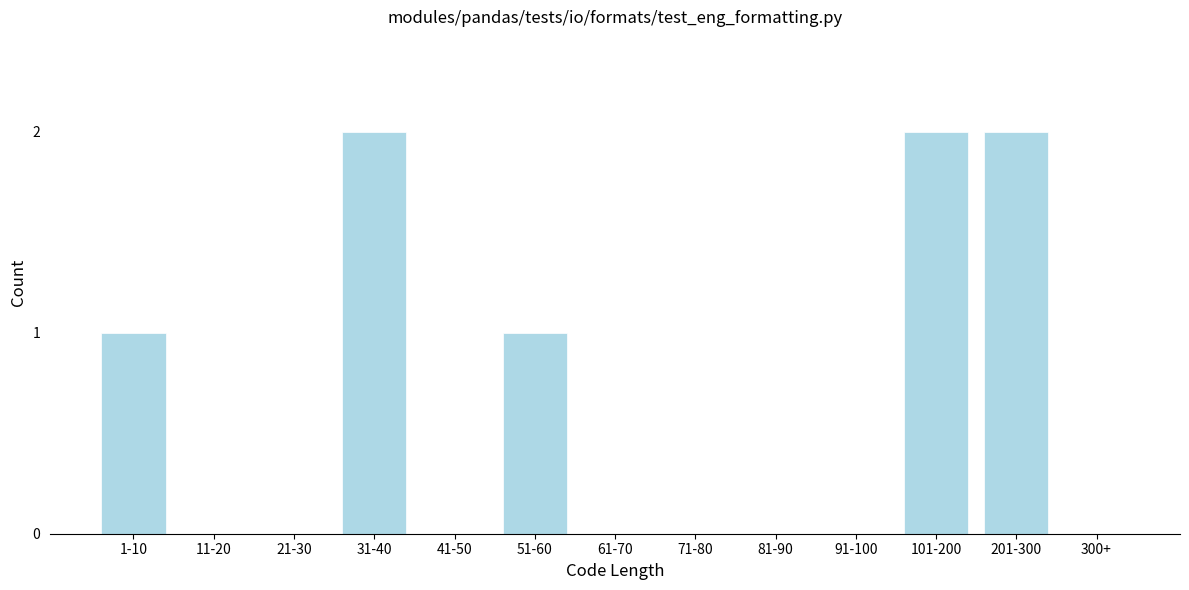

Reading left to right, what are all the values shown in this chart?

1-10=1	11-20=0	21-30=0	31-40=2	41-50=0	51-60=1	61-70=0	71-80=0	81-90=0	91-100=0	101-200=2	201-300=2	300+=0